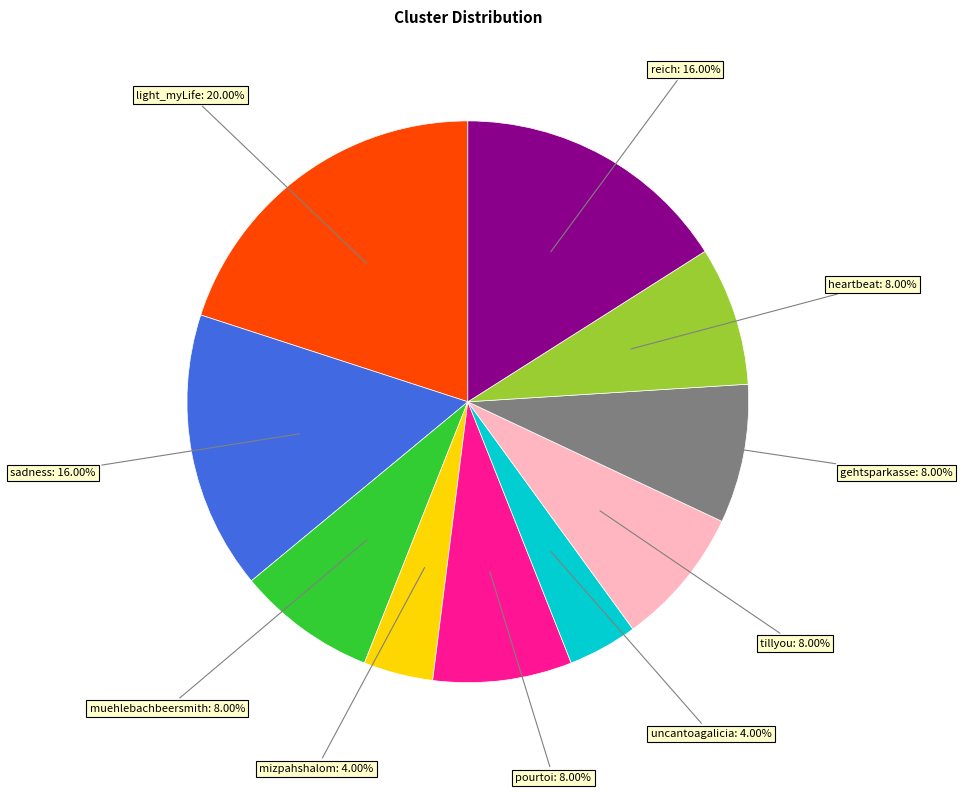

Does uncantoagalicia account for over 50% of the chart?

No